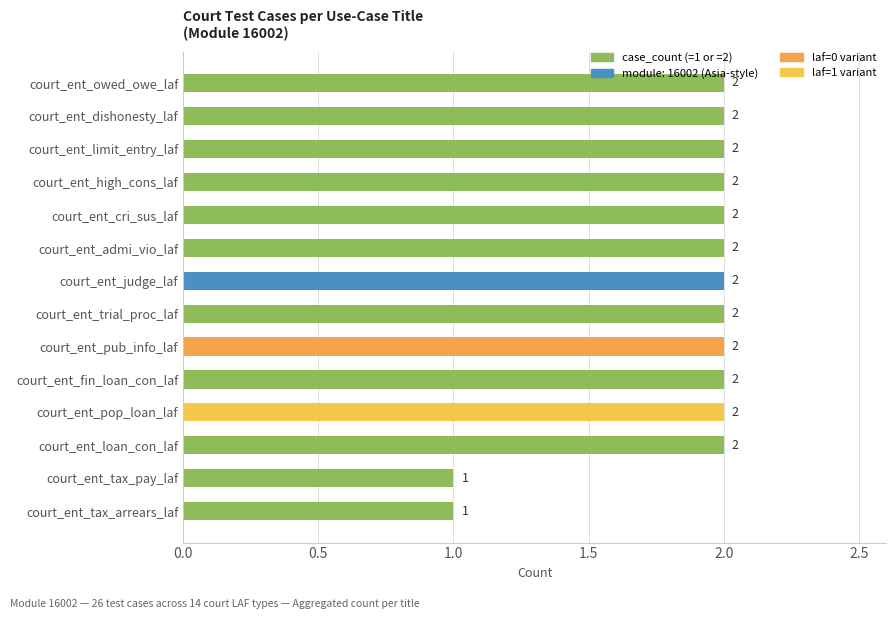

How many series are shown in this chart?

1